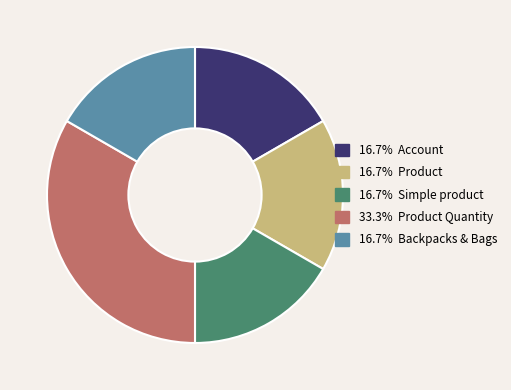

Does any single category account for the majority?

No